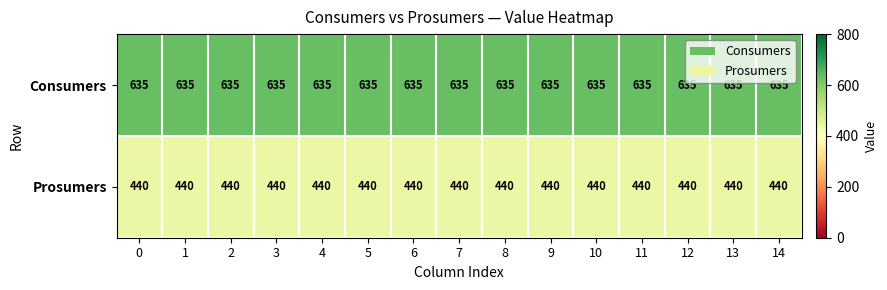

At how many categories does at least one series exceed 512?

15